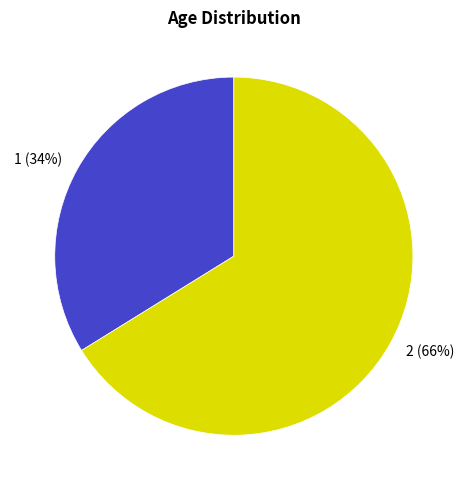

The 1 slice represents 41% of the pie. True or false?

False